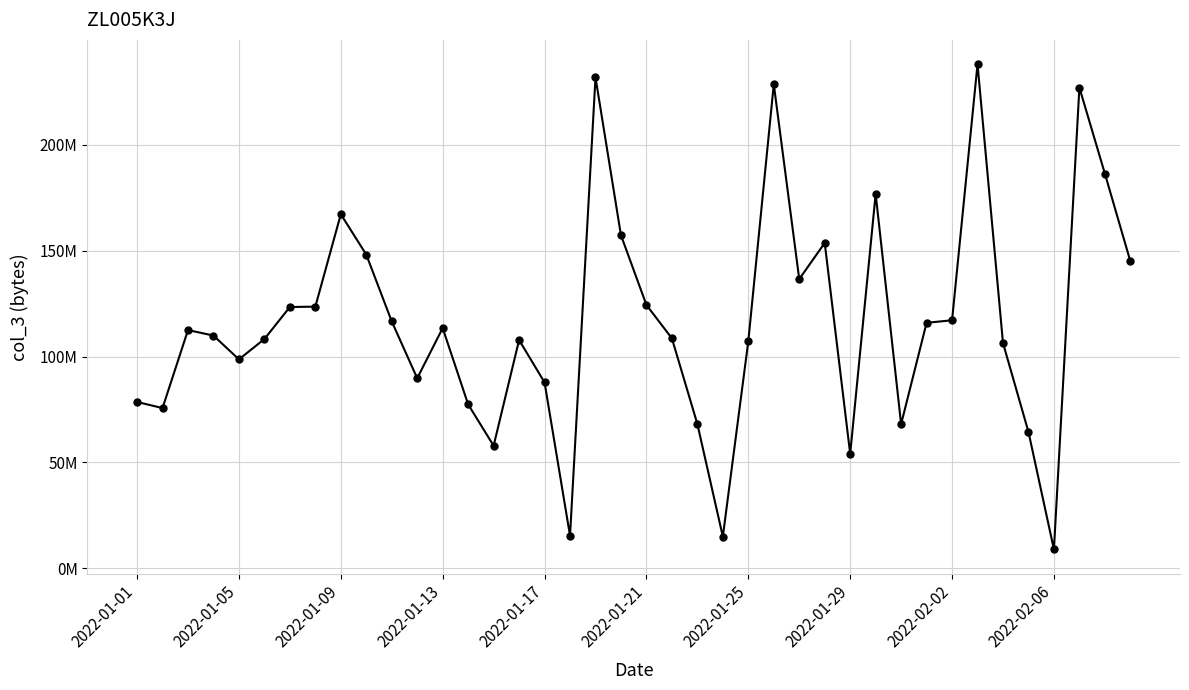

How many points are lower than both their immediate neighbors (excluding endpoints)?

10